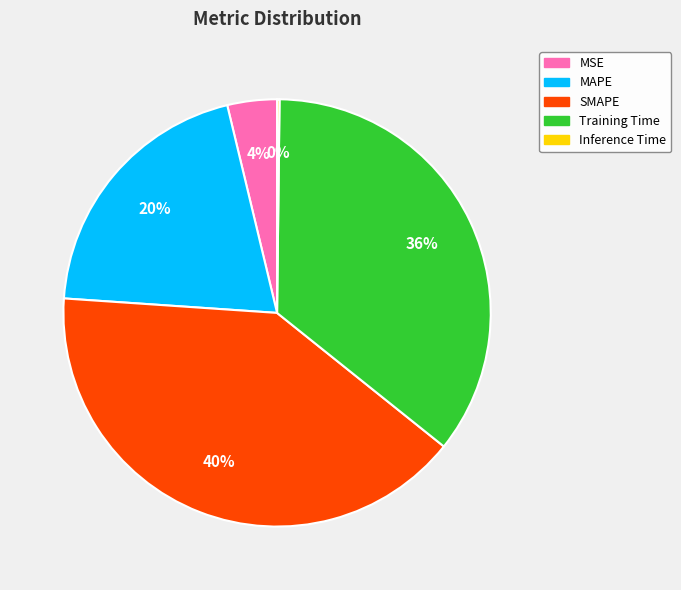

The Training Time slice represents 46% of the pie. True or false?

False